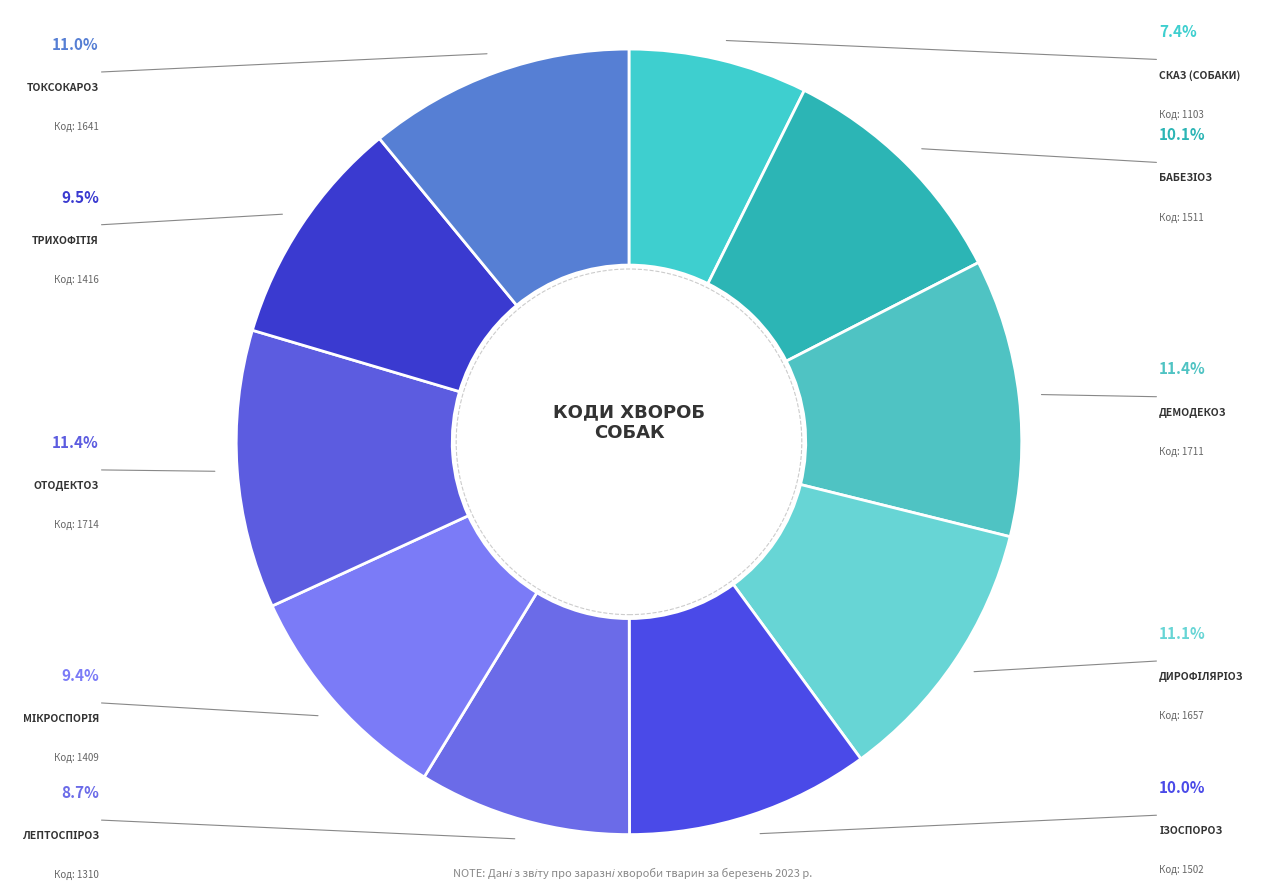

To the nearest percent, what is the average slice percentage?

10%